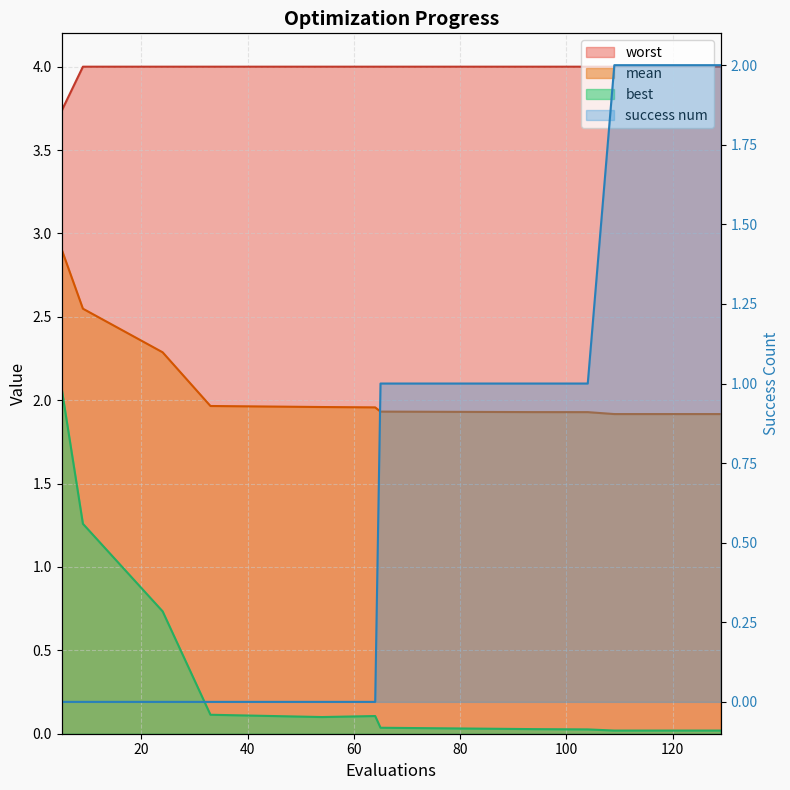

At which category is the sum across all series the highest?

5